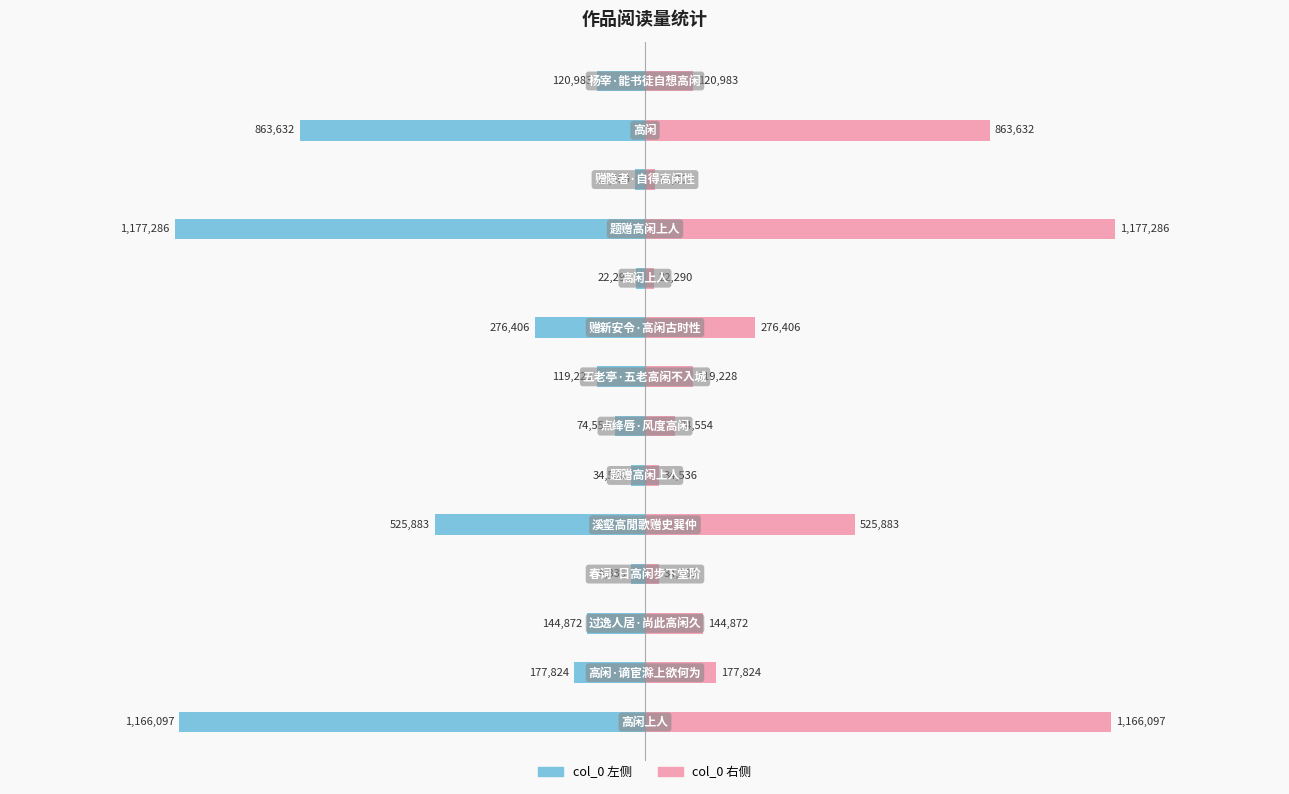

How many bars are there in each group?

2